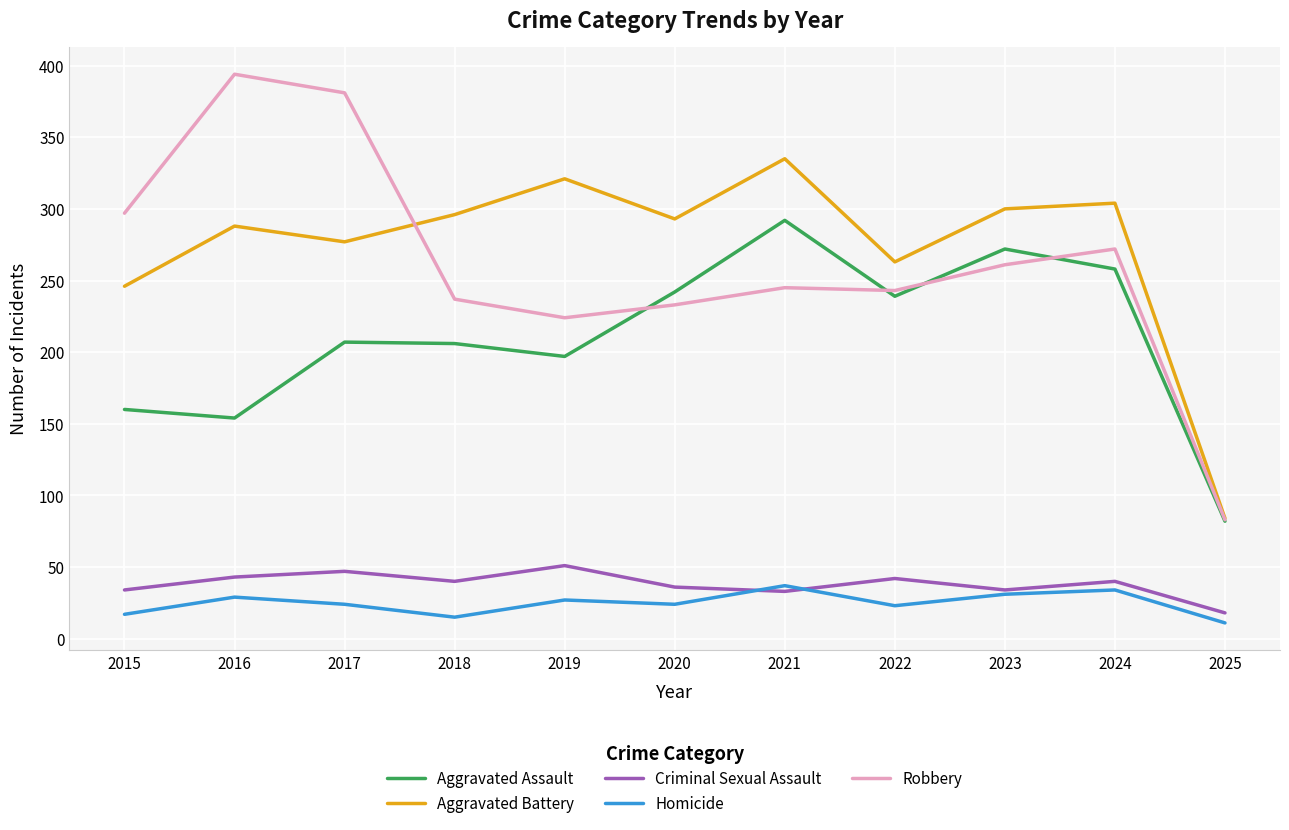

Which series has the largest total across all categories?

Aggravated Battery